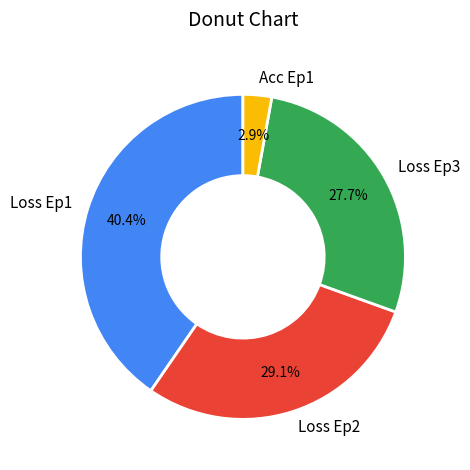

Rank the categories by value from lowest to highest.

Acc Ep1, Loss Ep3, Loss Ep2, Loss Ep1